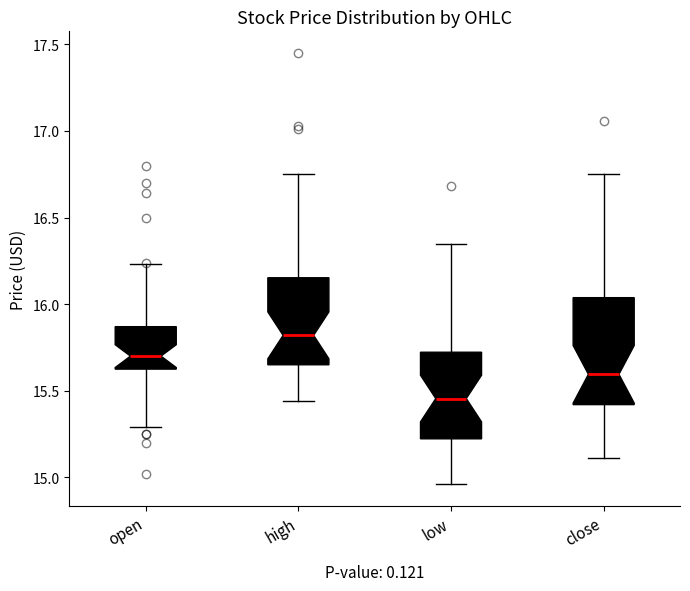

Where does the median line of the box for open sit on the y-axis? The values are not printed on the chart, so give them approximately, as read against the axis.

15.70